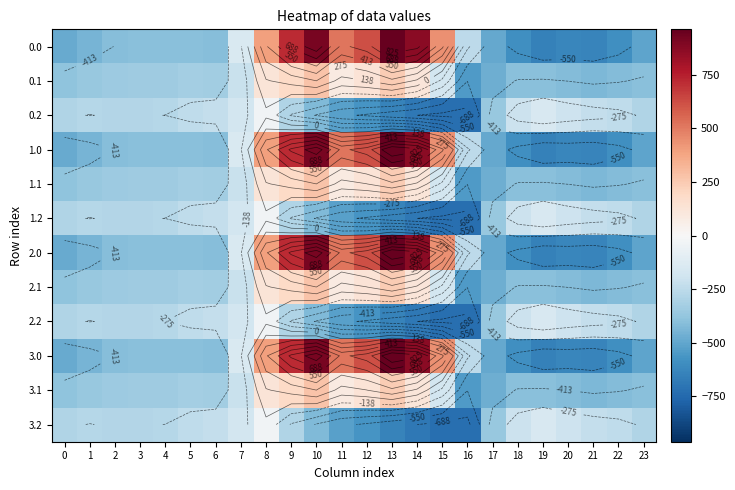

Is the value of 0.0 at 16 greater than the value of 2.0 at 15?

No